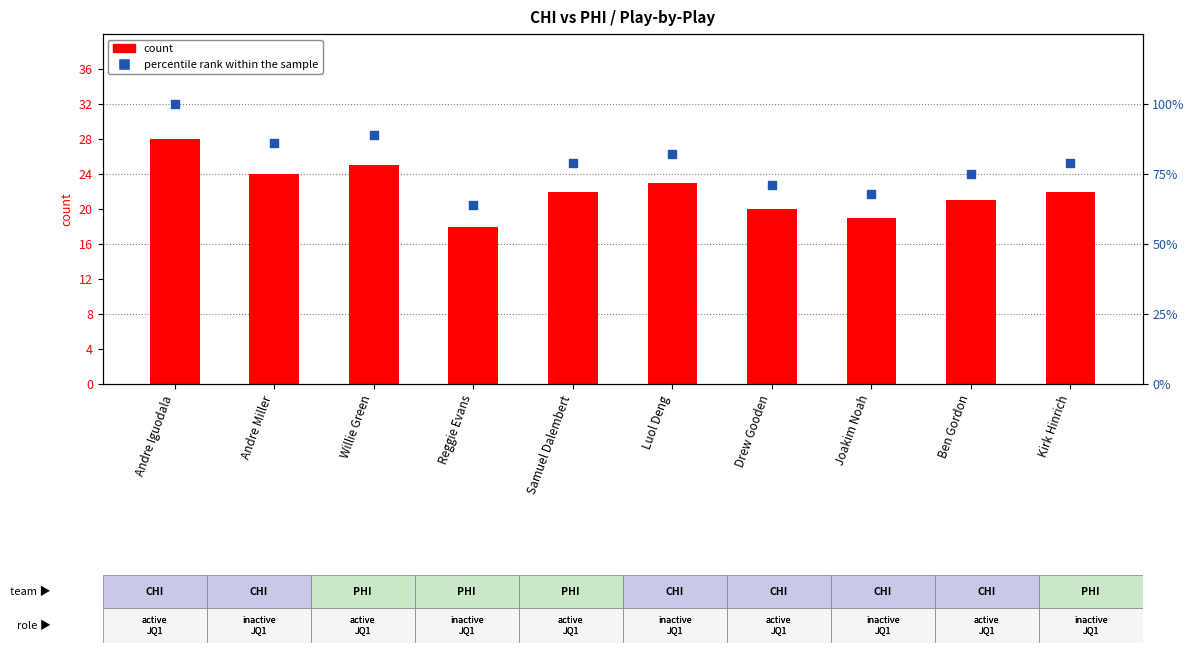

What is the total value across all series at Reggie Evans?

82